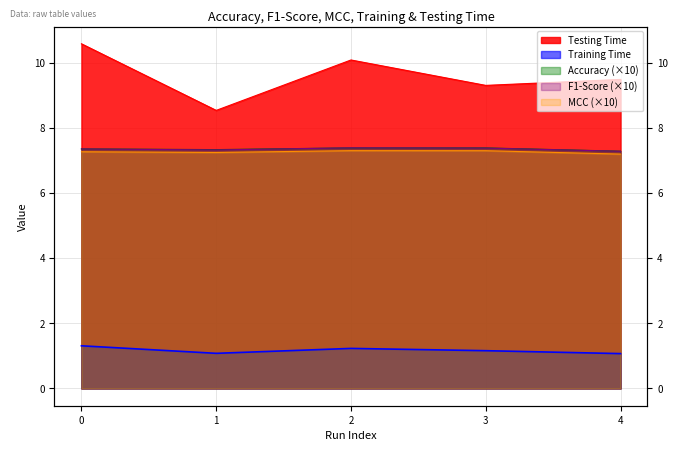

True or false: Training Time and MCC intersect in this chart.

False